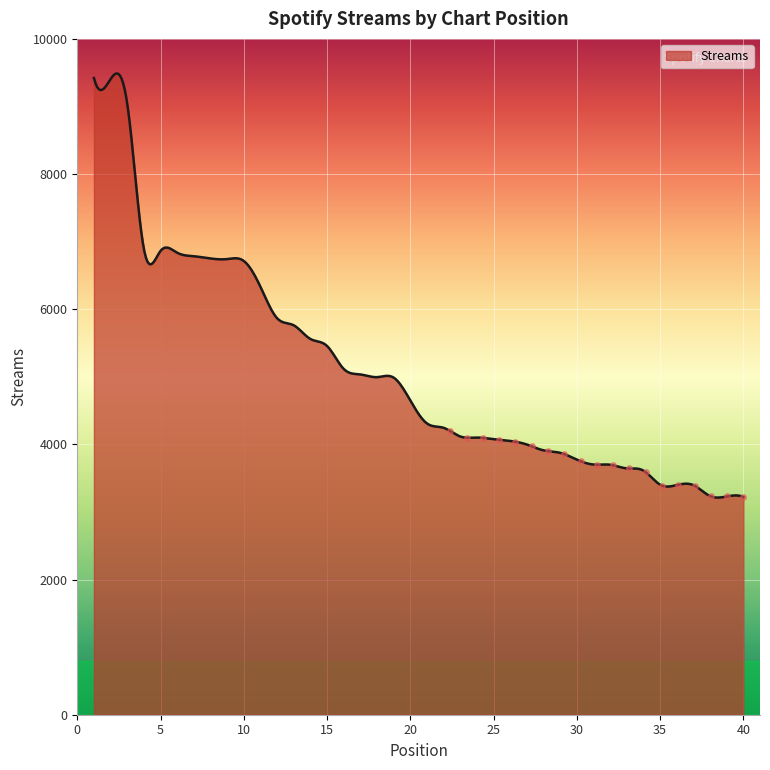

What is the minimum value shown in the chart?

3213.1